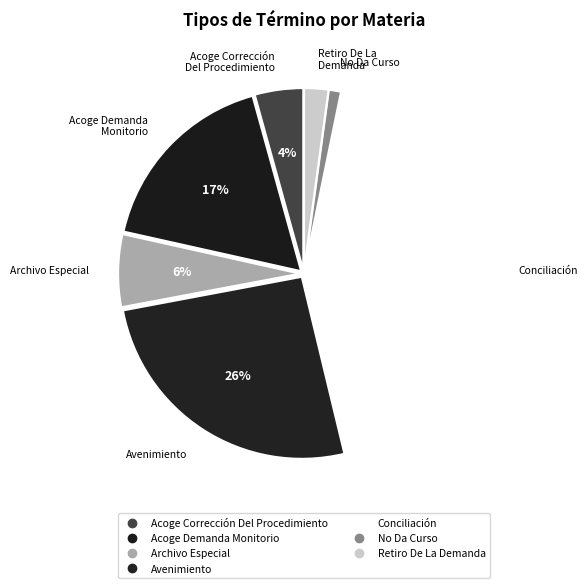

How many segments does this pie chart have?

7